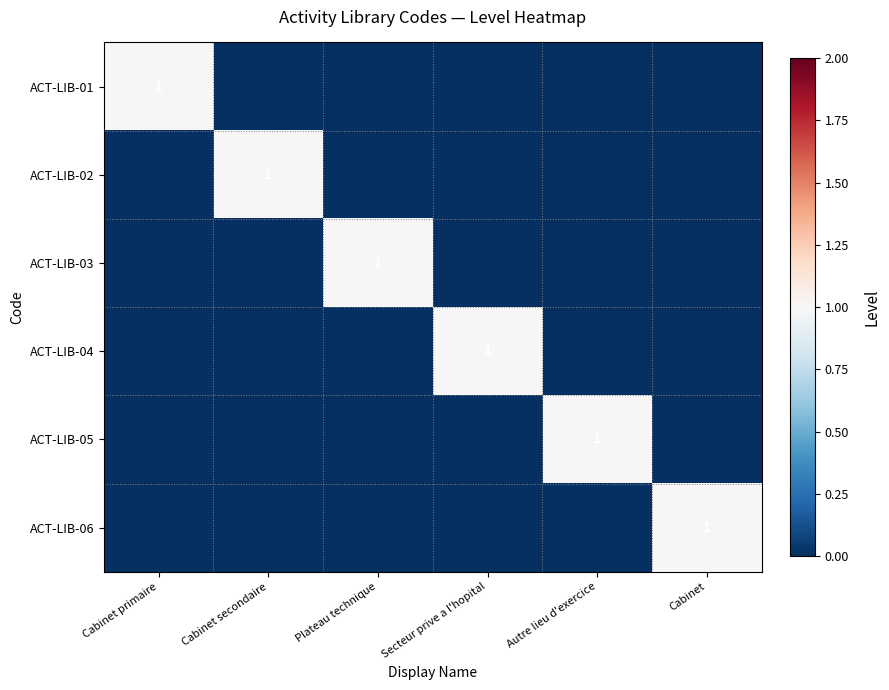

Is it true that ACT-LIB-02 equals 1 at Cabinet secondaire?

True